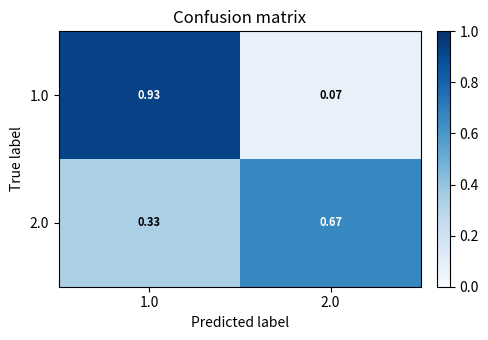

Rank the series at 2.0 from highest to lowest value.

2.0, 1.0